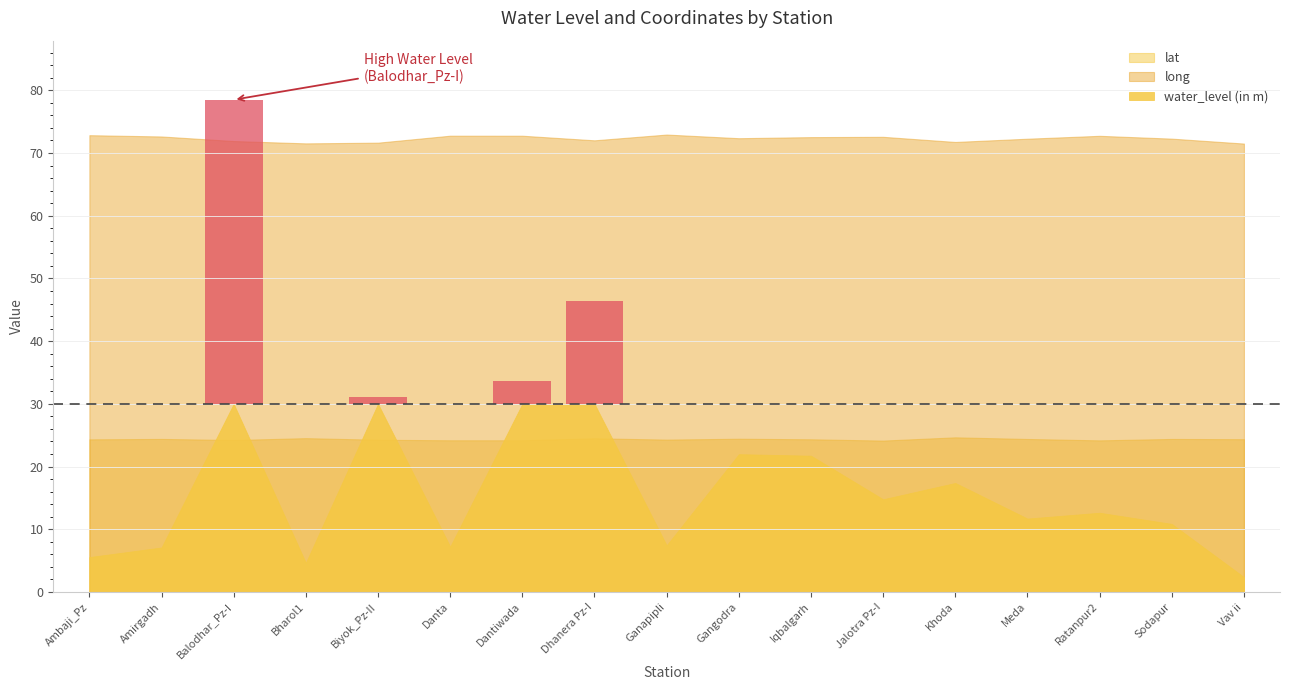

Does the chart display data point markers on the line(s)?

No